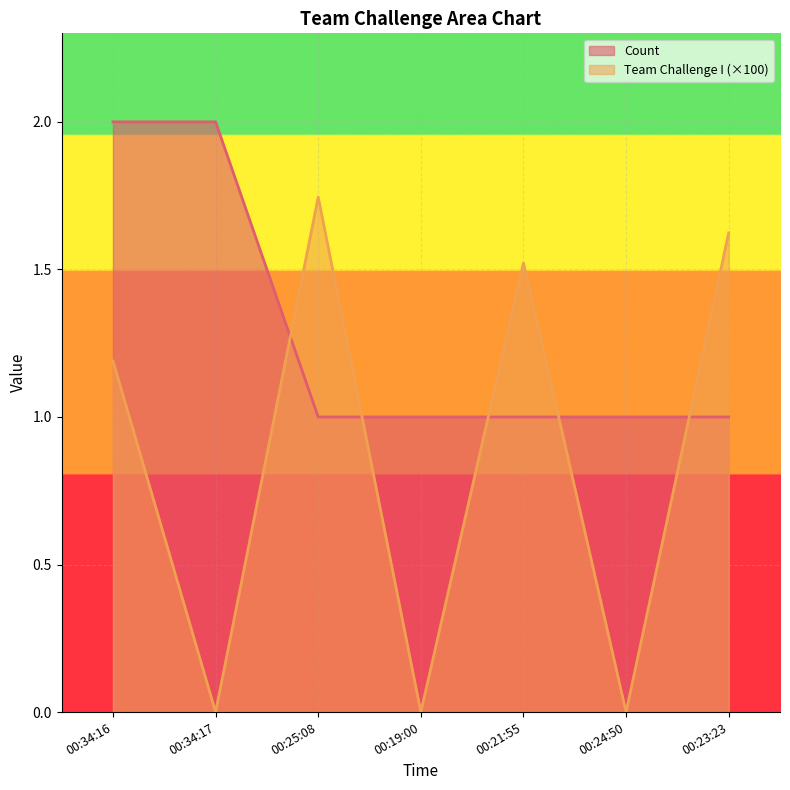

How many Count values are between 1 and 2?

7